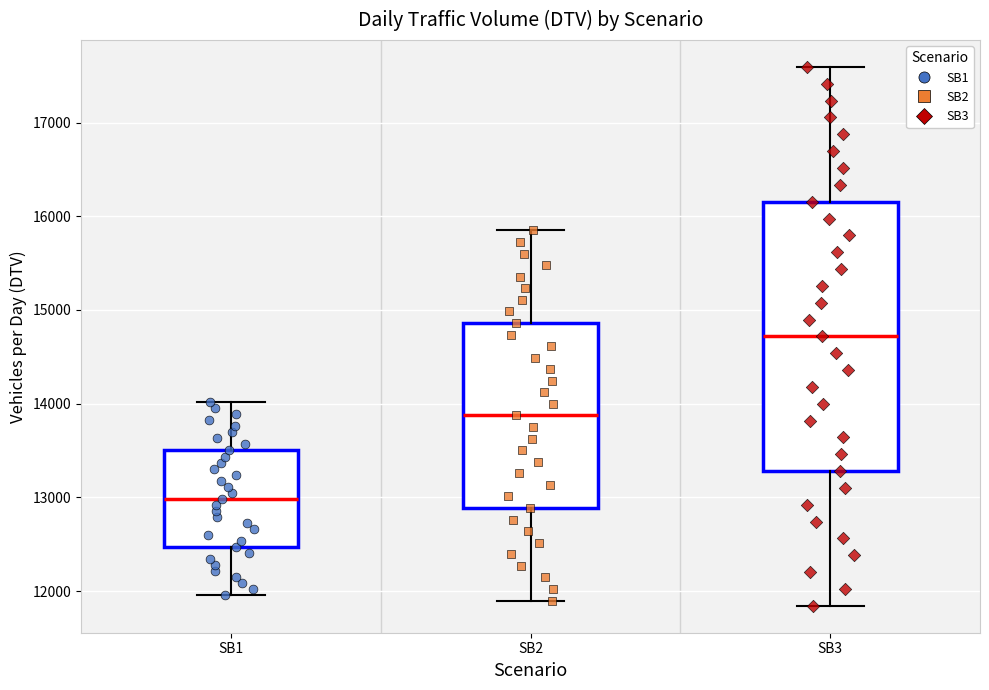

Reading left to right, transcribe this box plot: for each box, give where its median line is, the range the box spans, and where its two whiskers end, as read against the y-axis. The values are not printed on the chart, so give them approximately, as read against the axis.

SB1: median 13000, box 12500 to 13500, whiskers 12000 to 14000
SB2: median 13900, box 12900 to 14900, whiskers 11900 to 15800
SB3: median 14700, box 13300 to 16200, whiskers 11800 to 17600